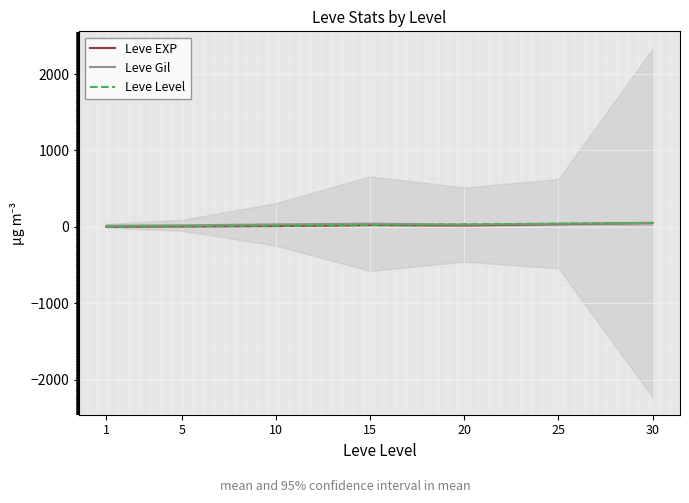

True or false: Leve Level and Leve EXP cross at least once.

False